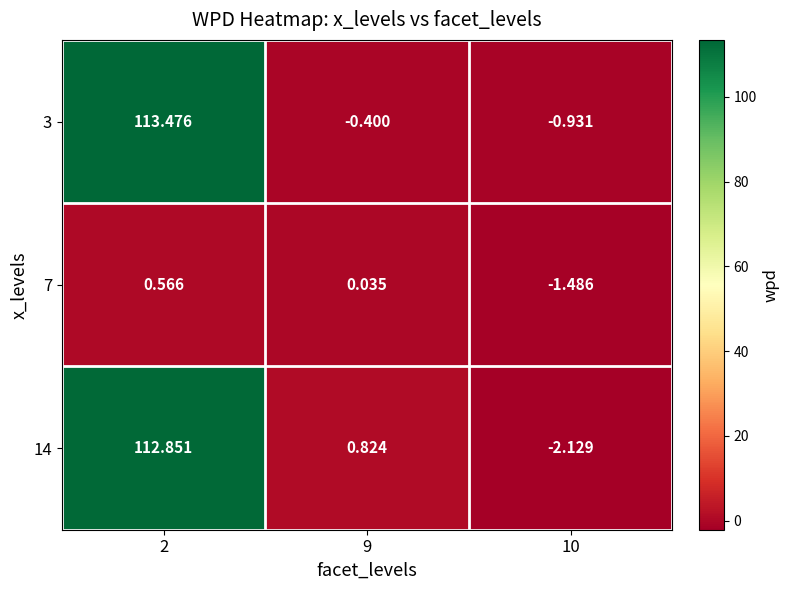

Which series has the largest total across all categories?

3